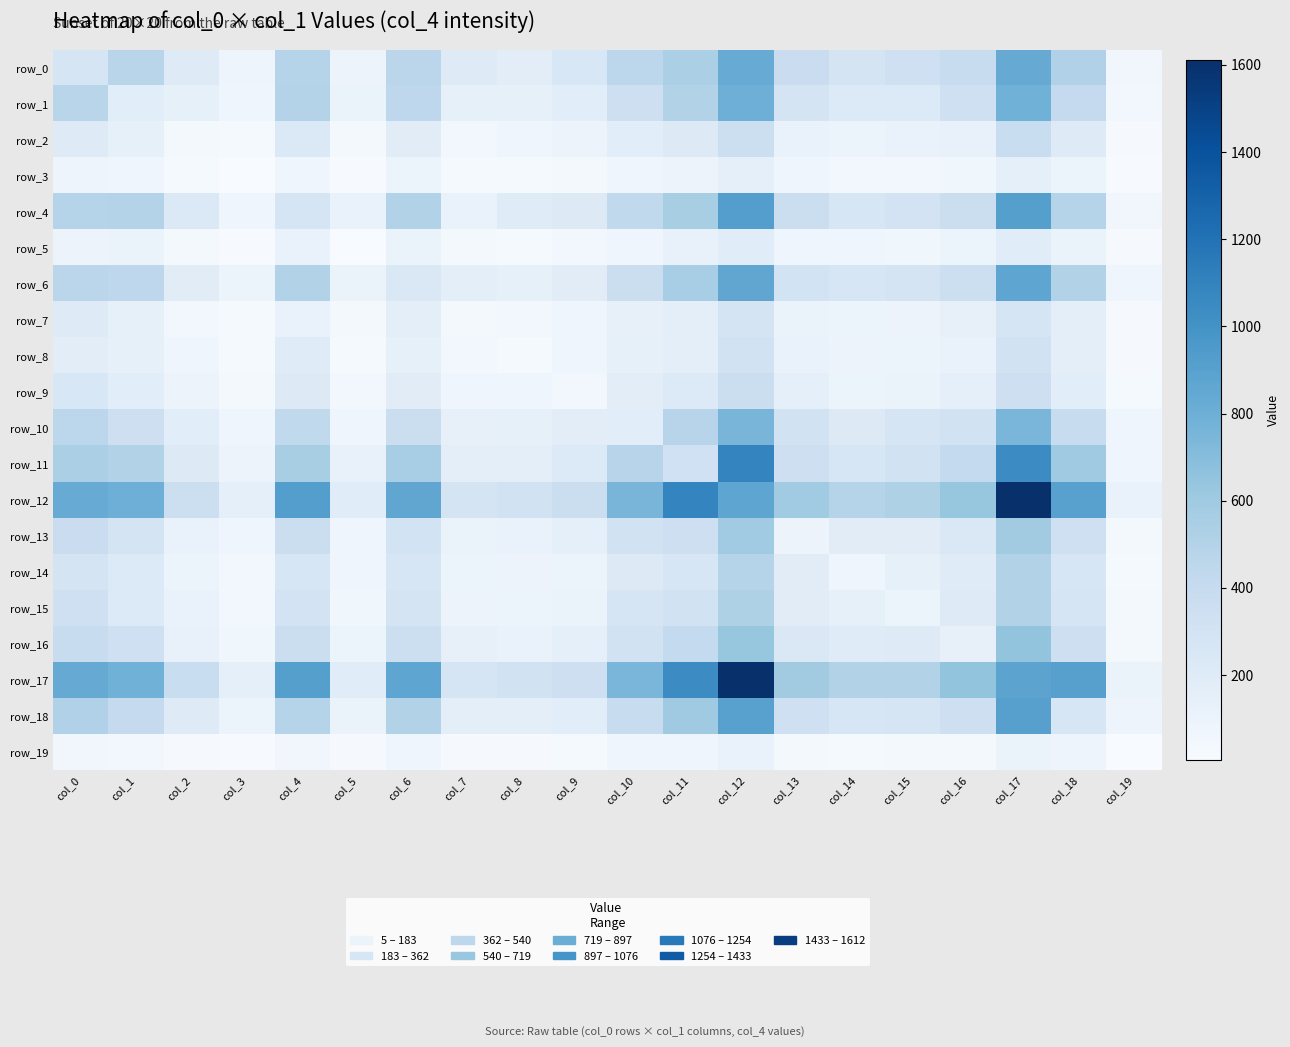

At which category is the sum across all series the highest?

col_12